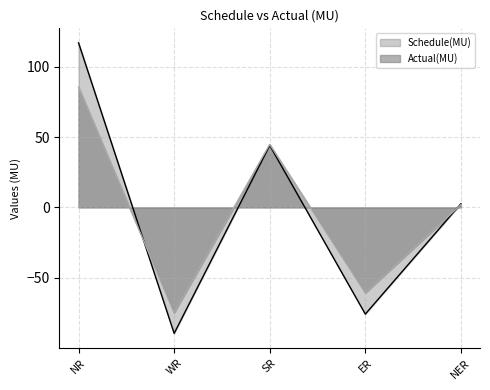

How many lines are shown in the chart?

2